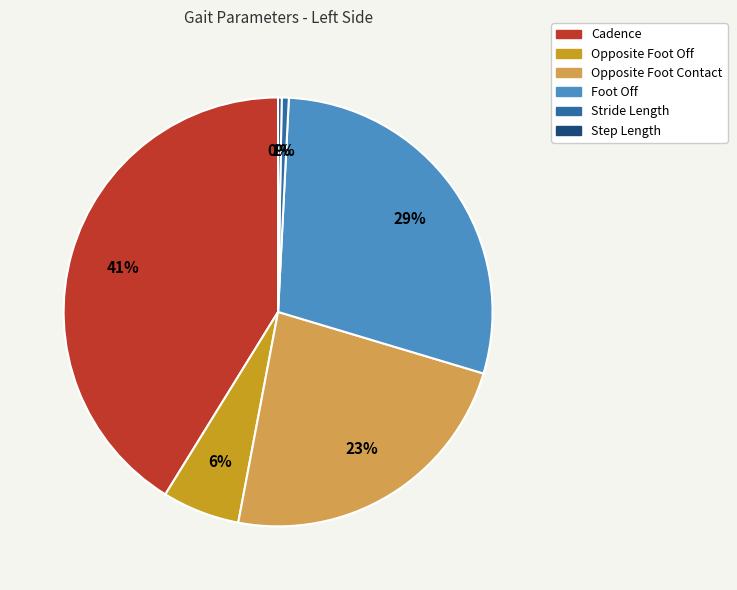

What percentage is the Opposite Foot Contact slice, to the nearest percent?

23%